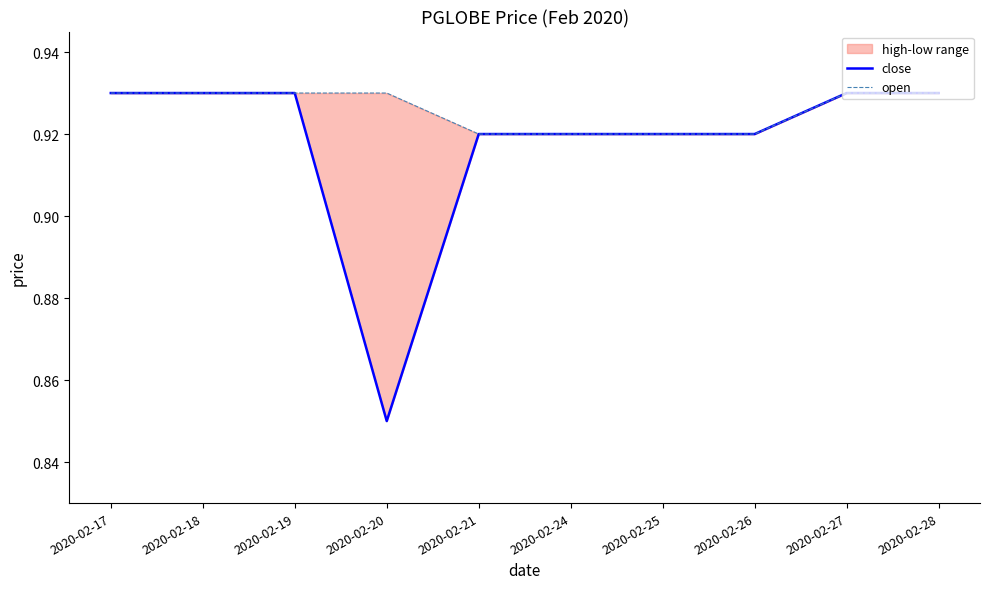

What is the sum of all close values?

9.2